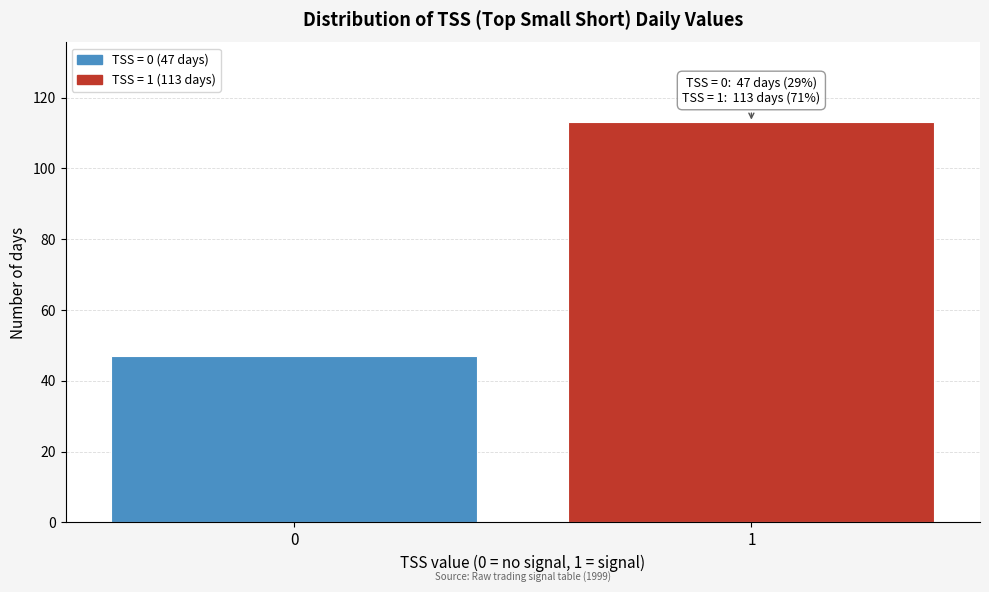

Reading left to right, list all the values displayed in this chart.

0=47	1=113